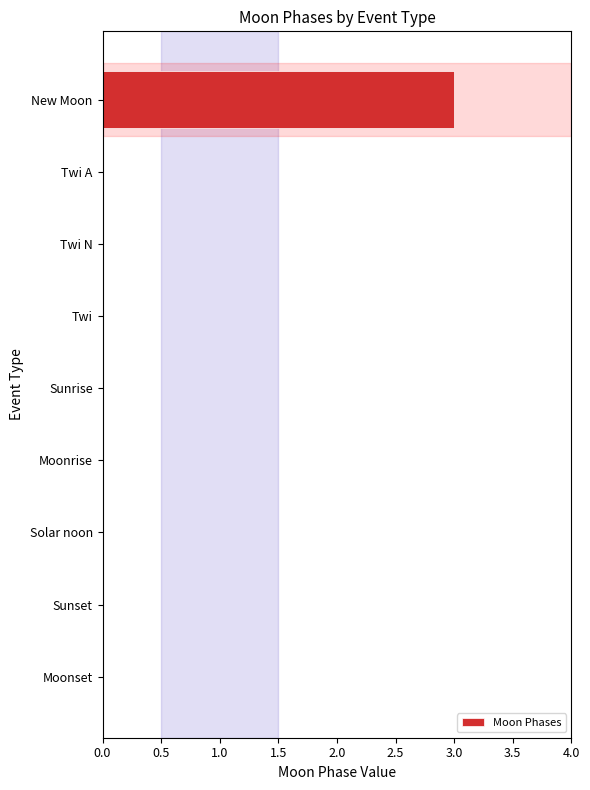

At which category does the chart reach its peak across all series?

New Moon